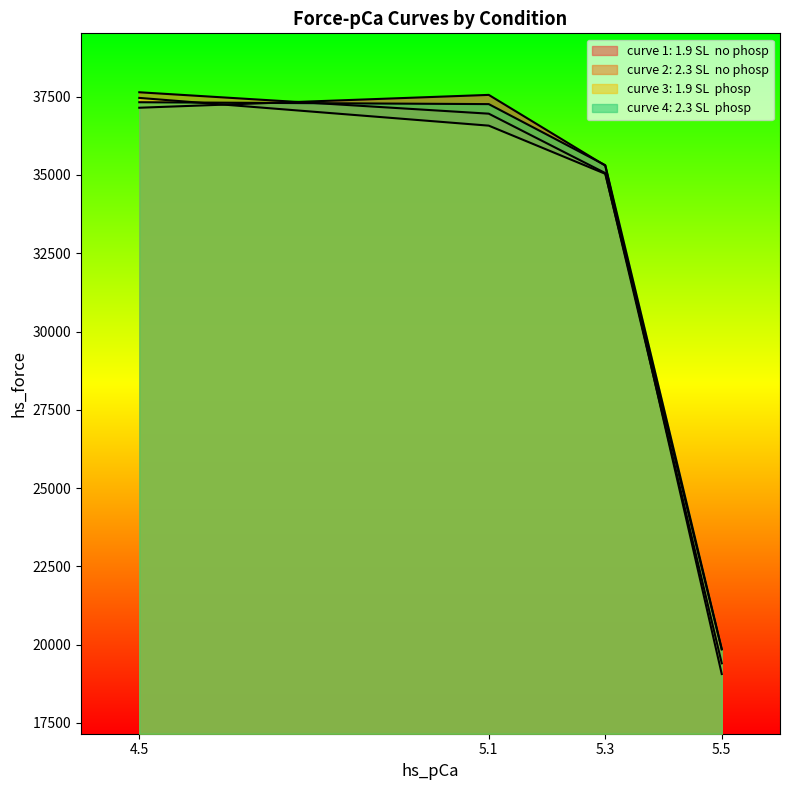

Reading left to right, extract all data points from this chart.

curve 1: 1.9 SL  no phosp: 4.5=37145.2	5.1=37555.8	5.3=35297.2	5.5=19062.5
curve 2: 2.3 SL  no phosp: 4.5=37639.4	5.1=36955.9	5.3=35059.7	5.5=19405.5
curve 3: 1.9 SL  phosp: 4.5=37459.8	5.1=36573.6	5.3=35035.8	5.5=19849.2
curve 4: 2.3 SL  phosp: 4.5=37321.3	5.1=37261.3	5.3=35312.1	5.5=19859.7